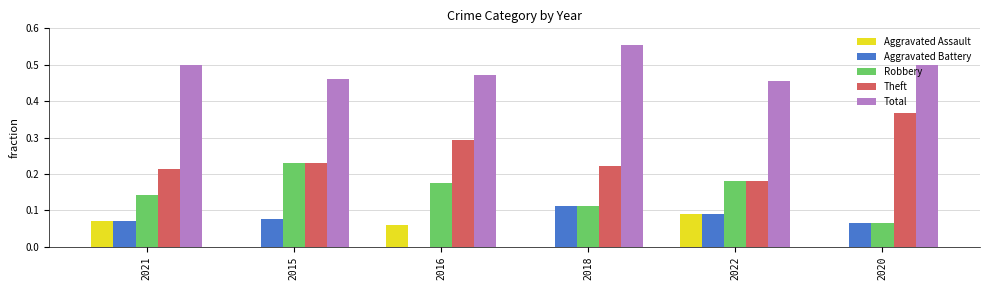

The Total series shows 0.5 at 2021. True or false?

True